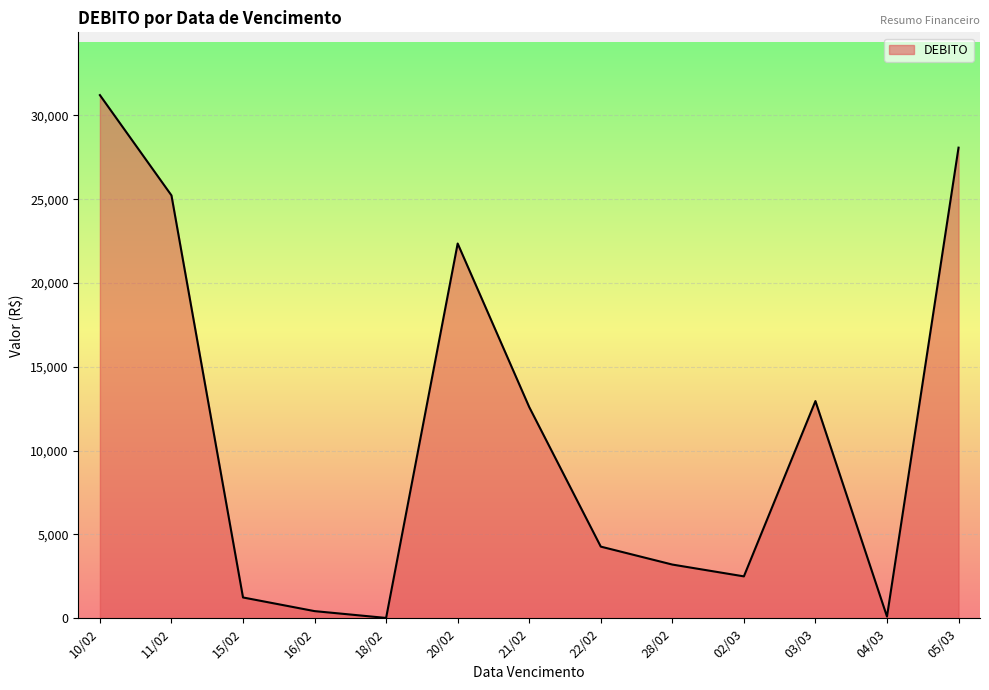

What is the maximum value shown in the chart?

31206.3